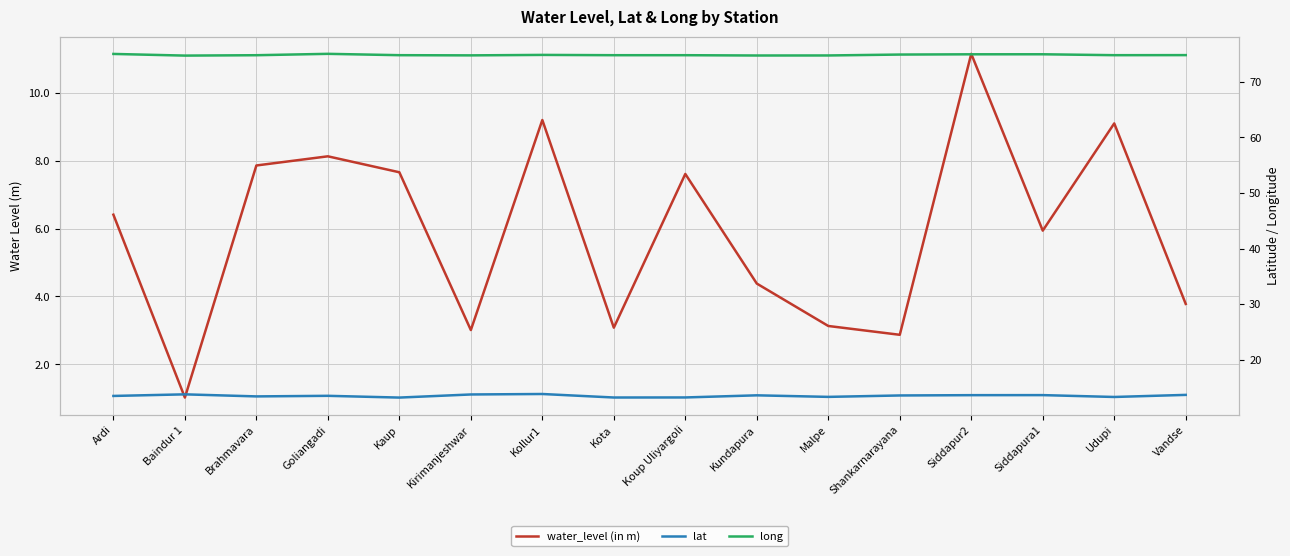

The value of lat at Koup Uliyargoli is 13.2. True or false?

True